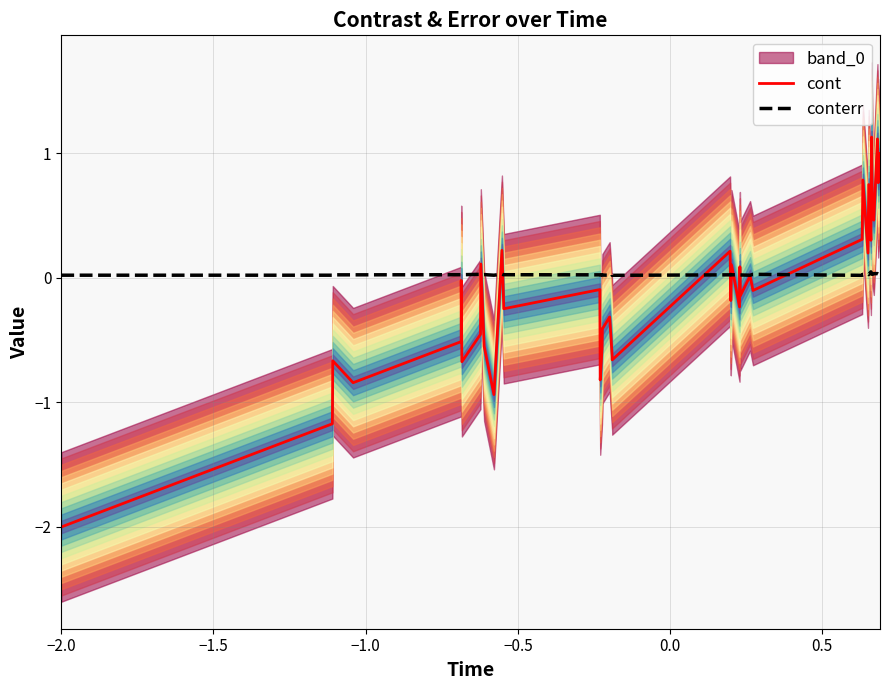

How many values in the cont series are below 0?

23